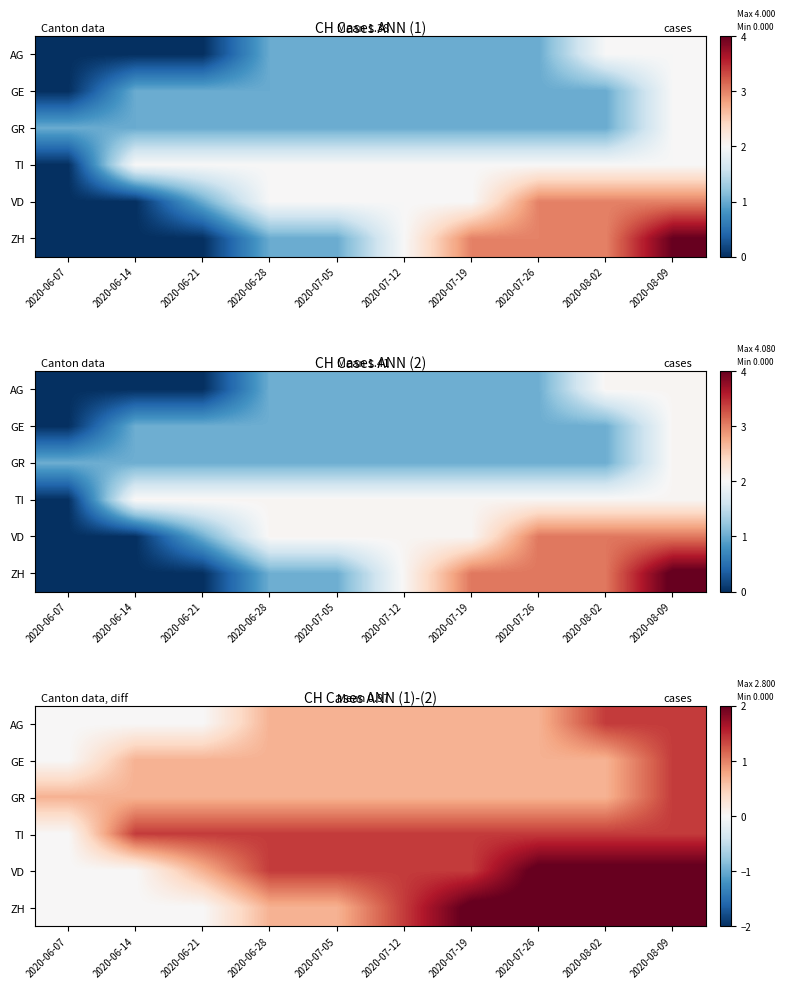

List the series in order of their peak value, highest first.

ZH, VD, AG, GE, GR, TI